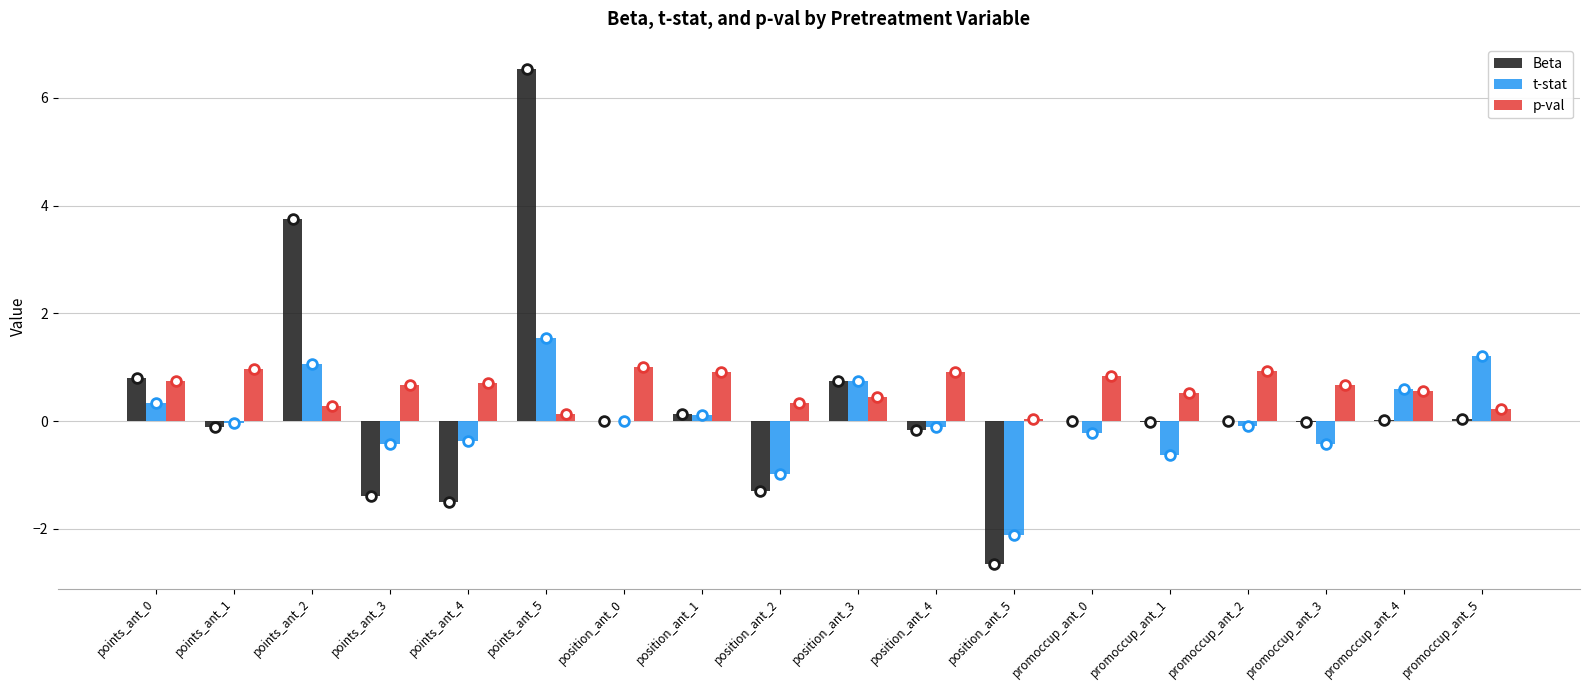

At which category is the sum across all series the highest?

points_ant_5